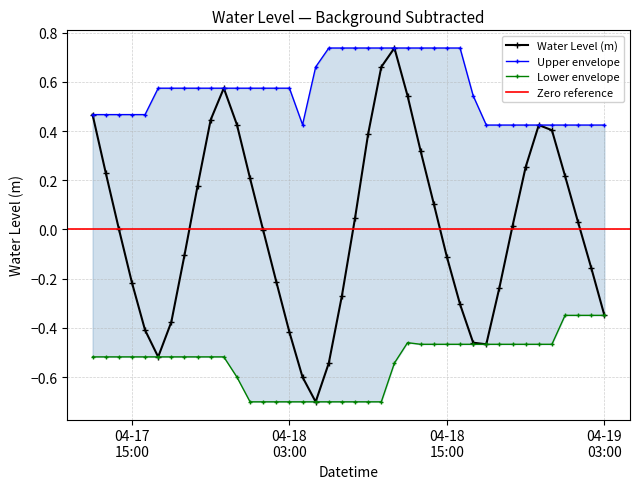

In Water Level (m), how many points are higher than both neighbors (excluding endpoints)?

3